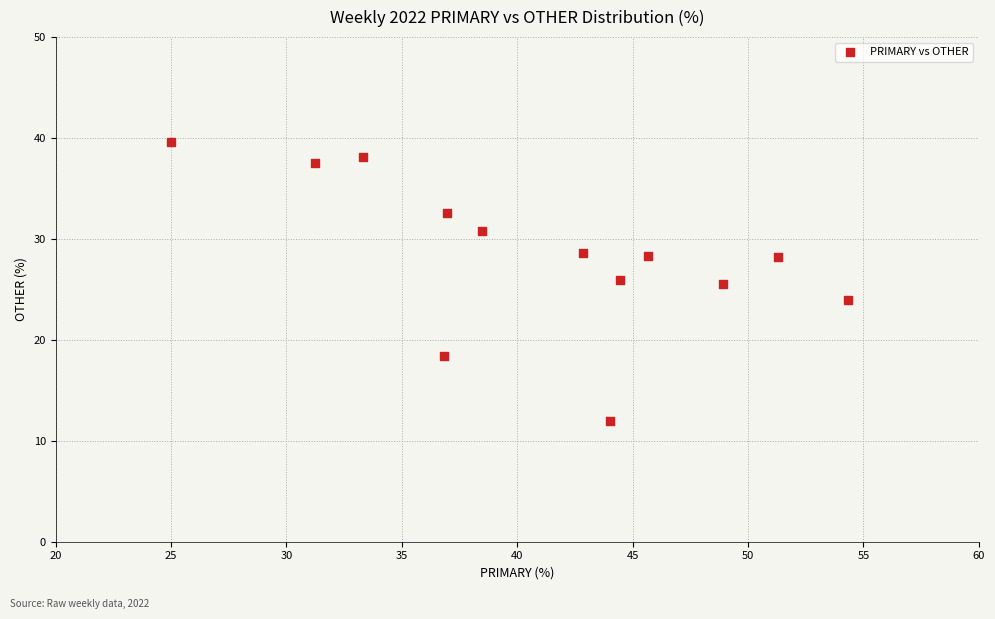

What is the range of Y values (max minus min)?

27.6